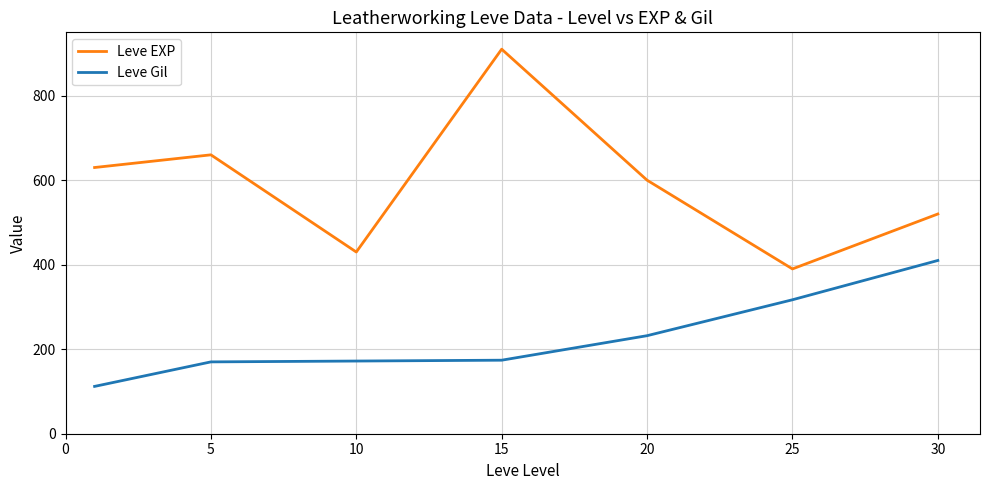

Does the chart have visible grid lines?

Yes